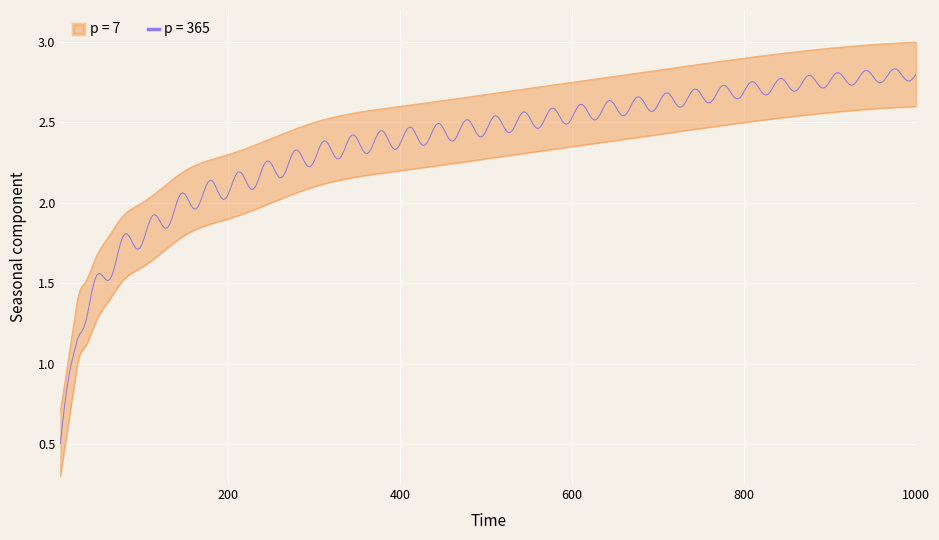

At how many categories does at least one series exceed 2?

10